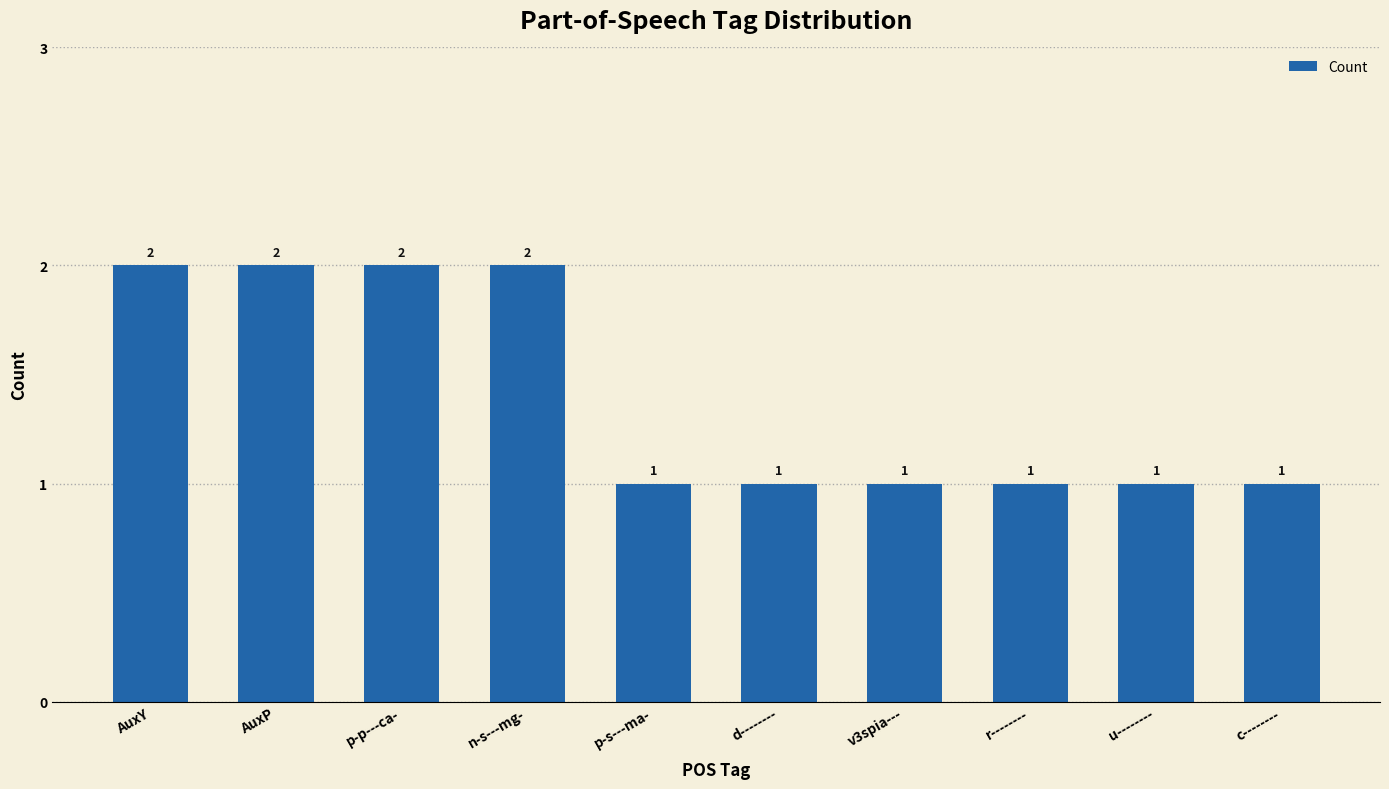

What is the label of the 10th bar from the left?

c--------